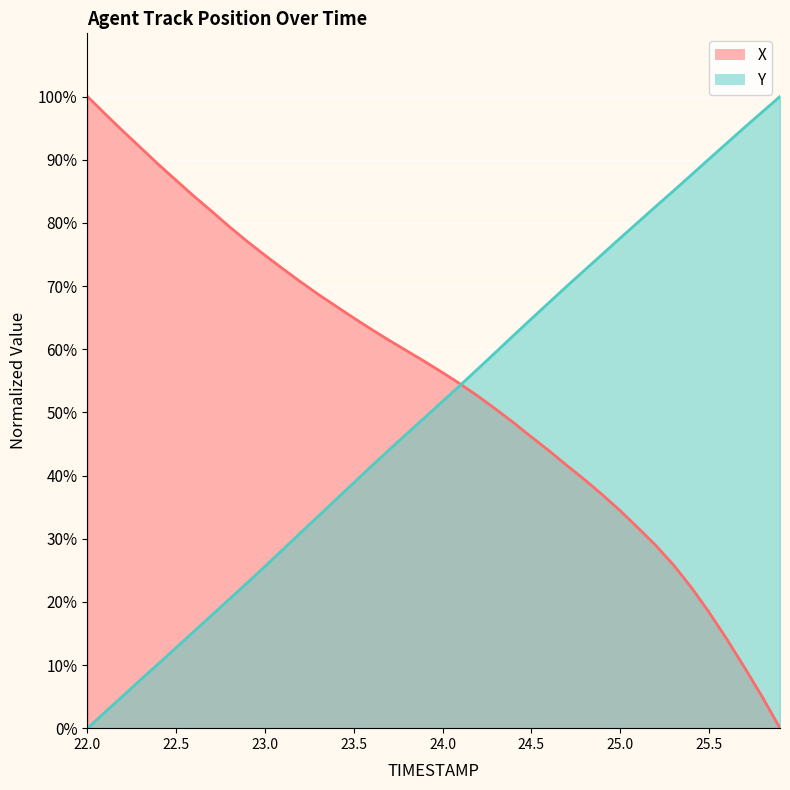

Between which two adjacent categories do Y and X first intersect?

24.1 and 24.2